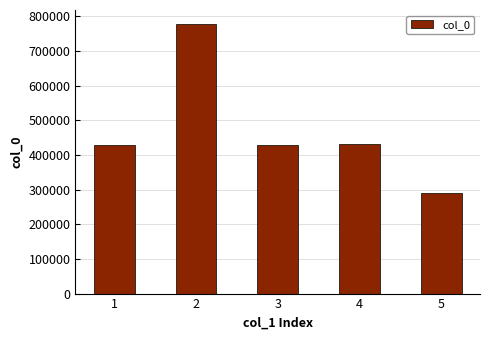

What is the change in value from 3 to 5?

-137166